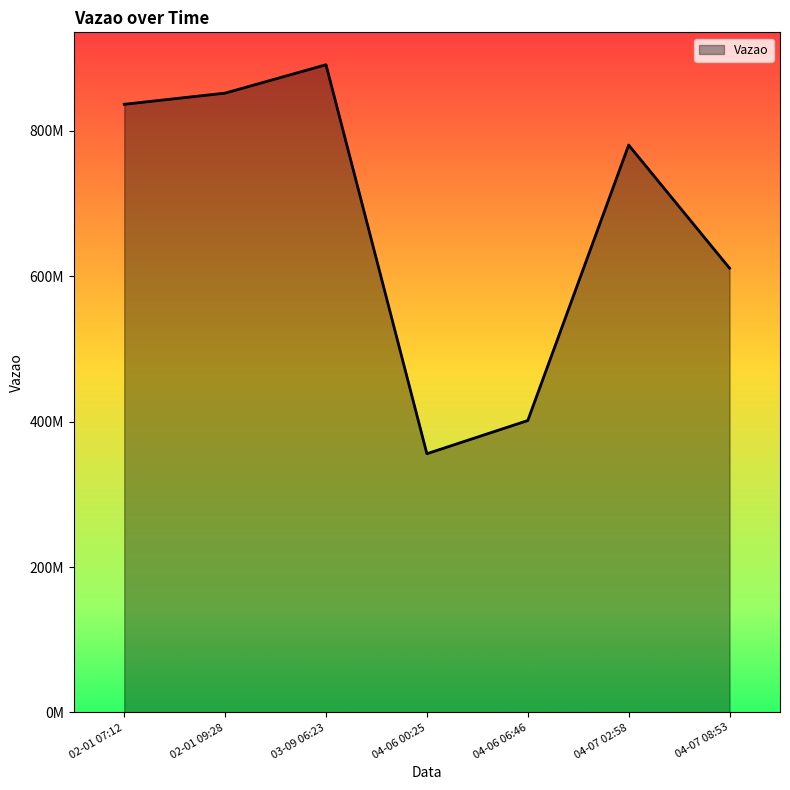

Is this an area chart (filled region under the line)?

Yes